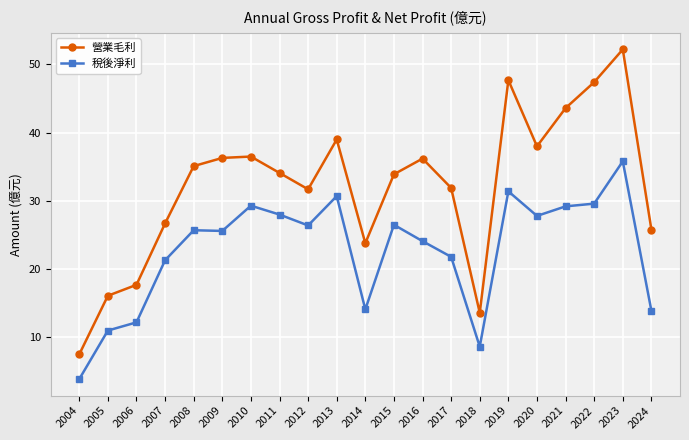

What is the average value of the 稅後淨利 series?

22.7